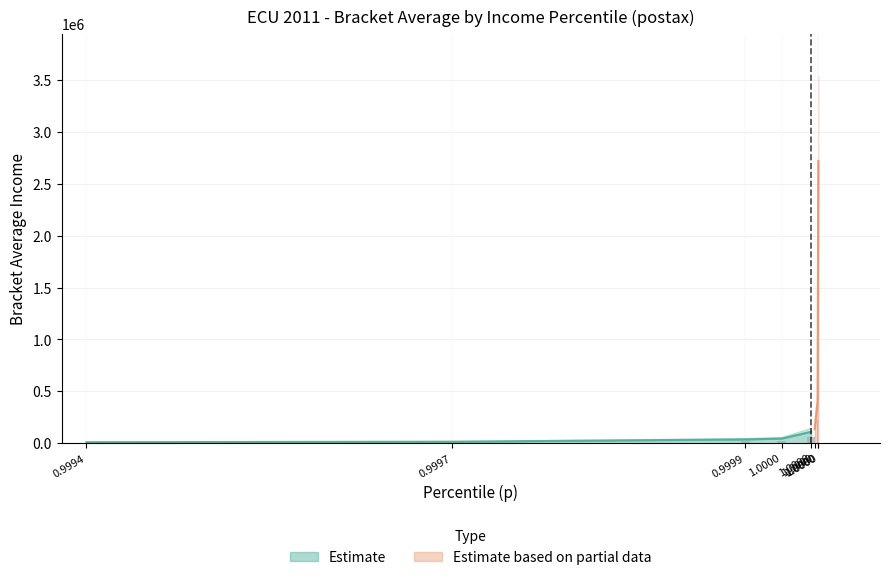

Reading left to right, extract all data points from this chart.

0.9994068741798401=10339.1	0.9997032284736633=15366.5	0.9999402761459351=37523.4	0.9999698996543884=45908.9	0.999993622303009=110935.8	0.999996542930603=136489.7	0.999998927116394=407213.5	0.999999463558197=2720421.4